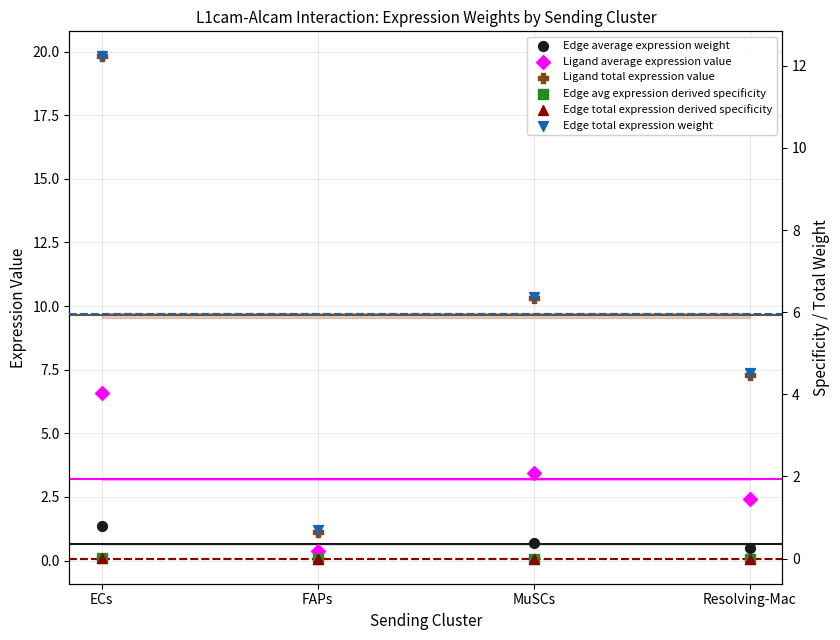

At how many categories does at least one series exceed 8?

2